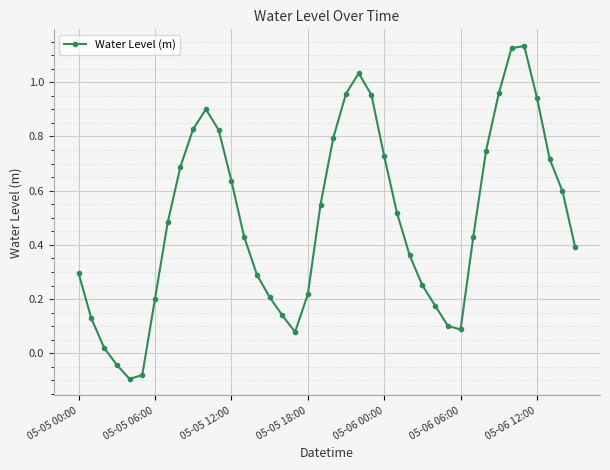

Does the chart display data point markers on the line(s)?

Yes